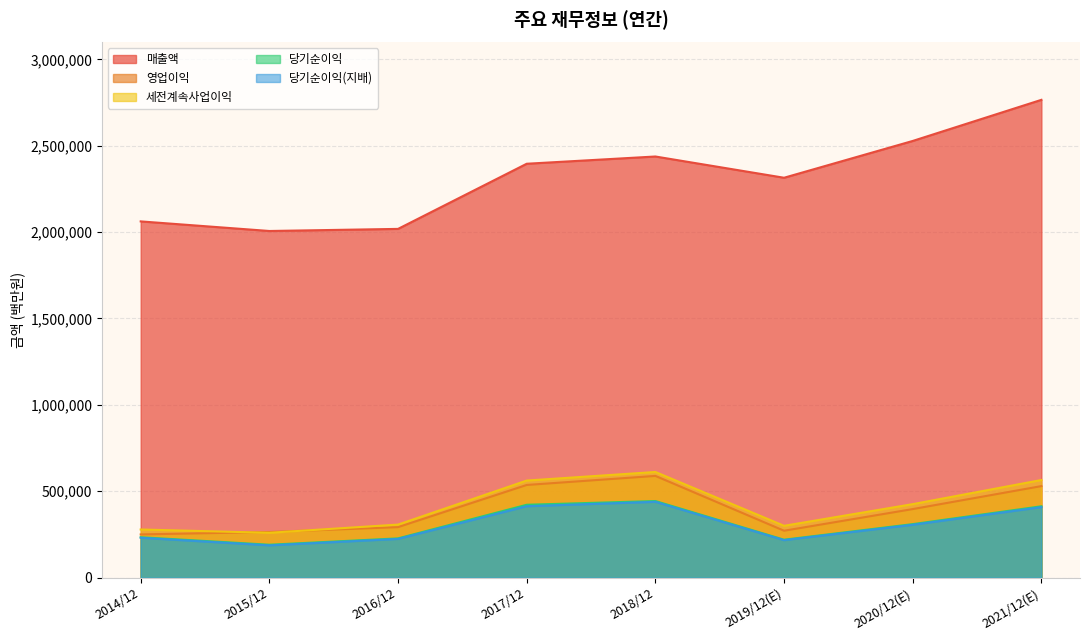

What is the difference between the second highest and second lowest values in the 영업이익 series?

272316